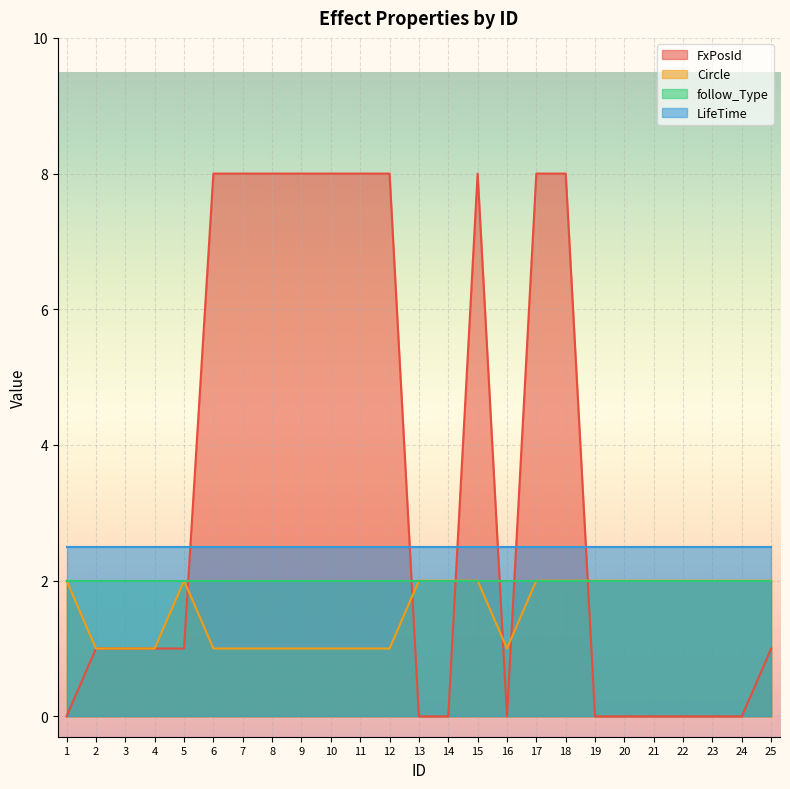

Rank the series by their average value, from highest to lowest.

FxPosId, LifeTime, follow_Type, Circle